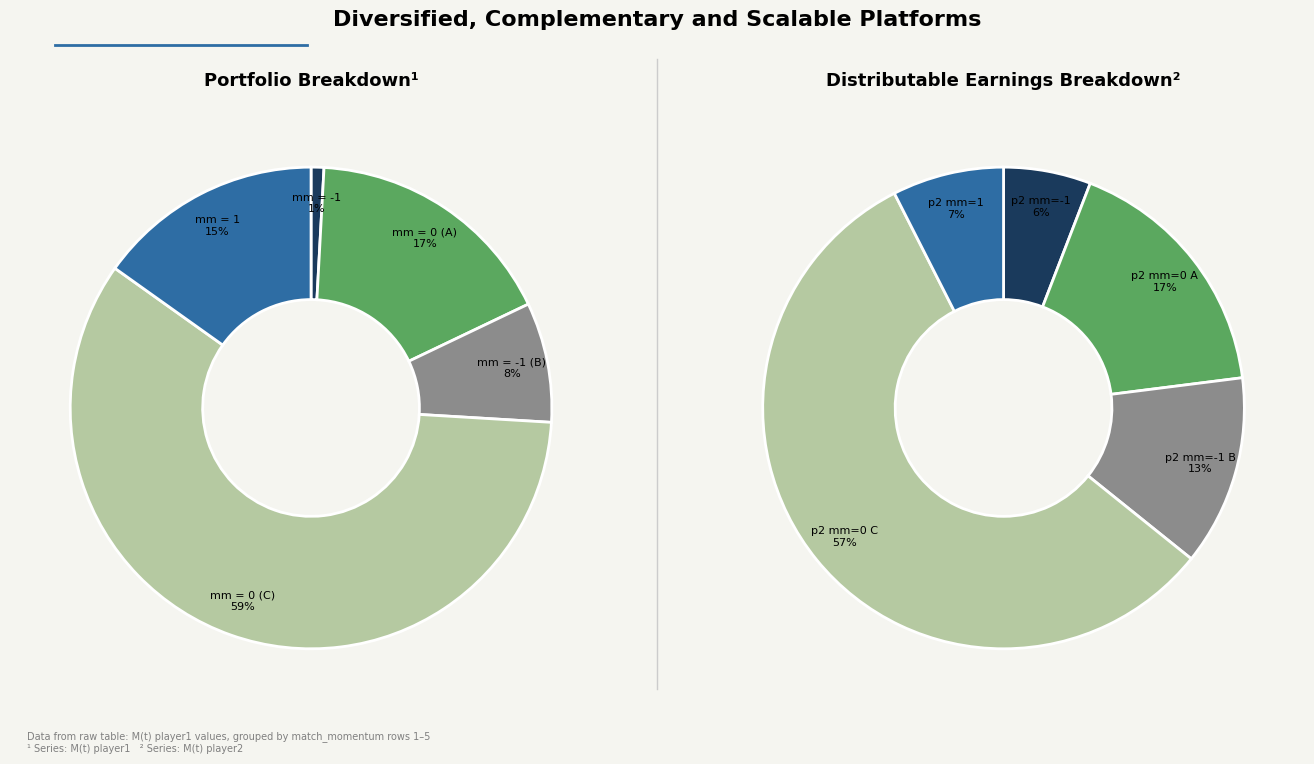

What is the change in value from -1 to 1?

+0.1